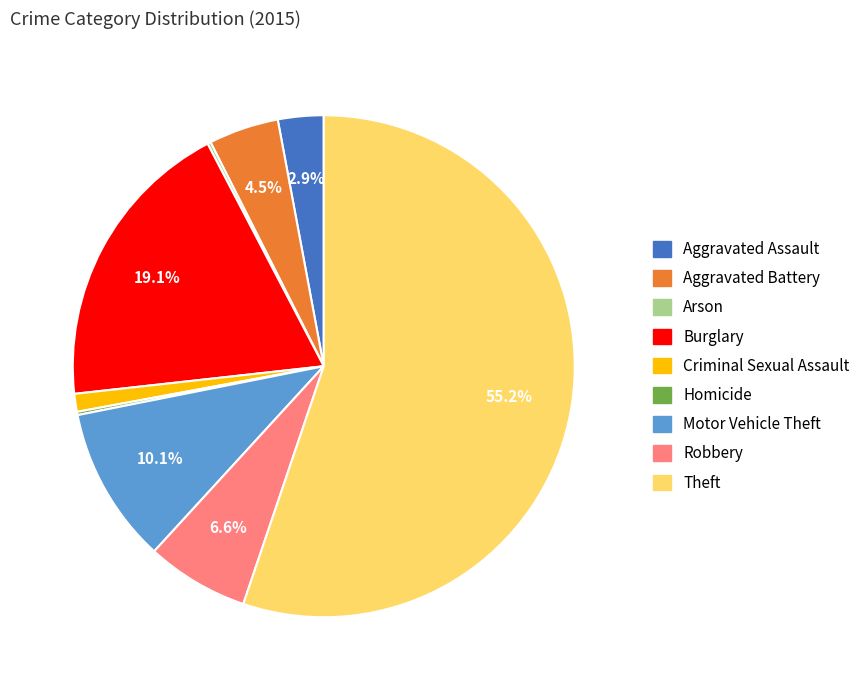

What is the ratio of the value at Burglary to the value at Robbery?

2.9